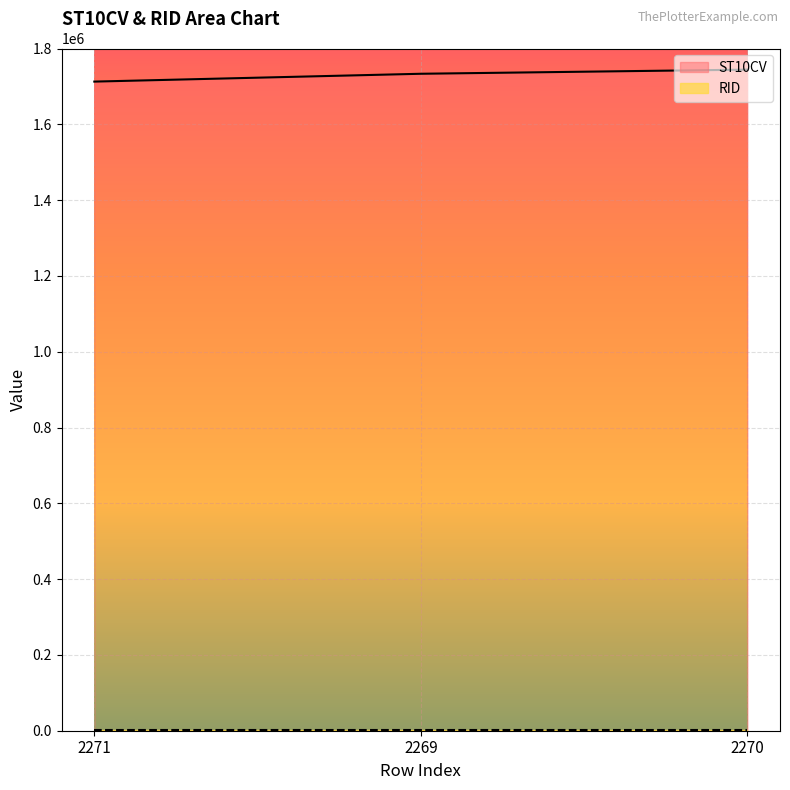

Reading left to right, what are all the values shown in this chart?

1712660	1733340	1744240